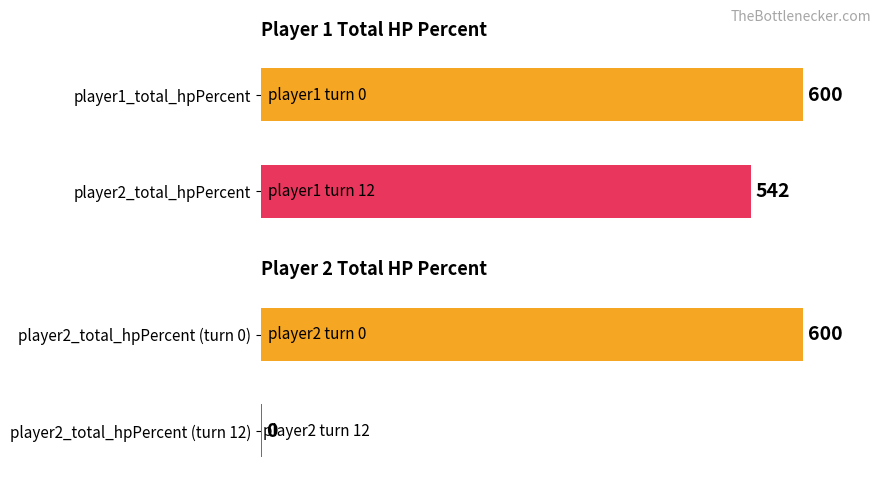

The value of player1_total_hpPercent at 1 is 600. True or false?

True